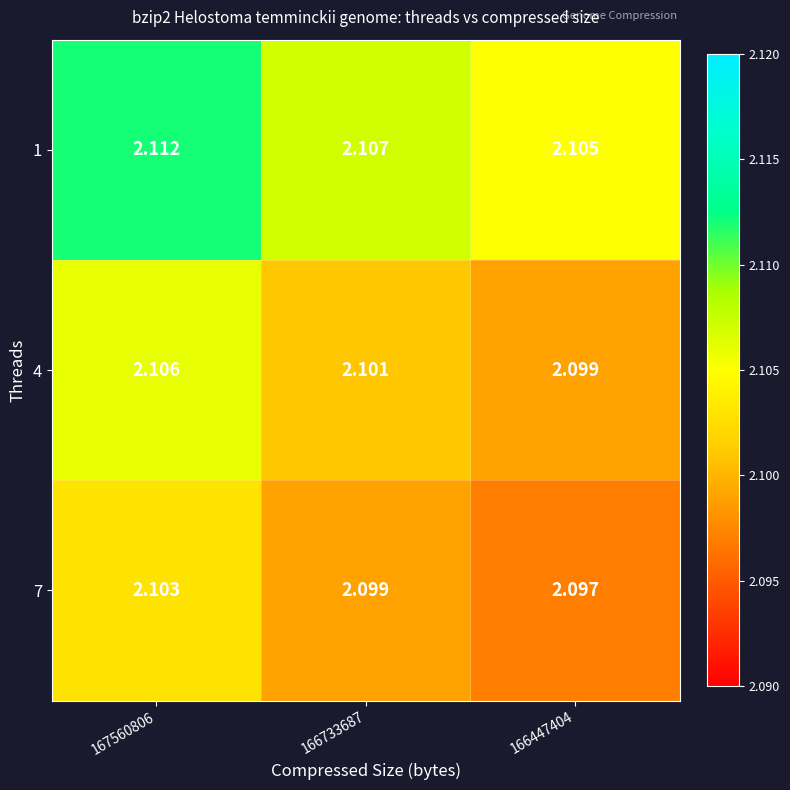

Count the number of data series in this chart.

3